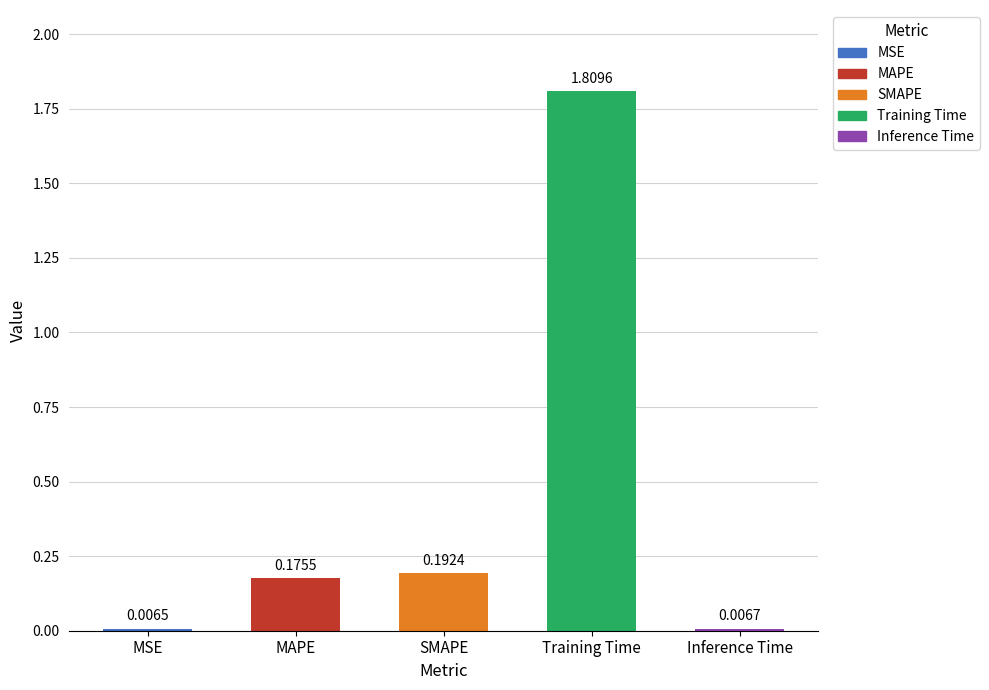

How many bars are there in total?

5